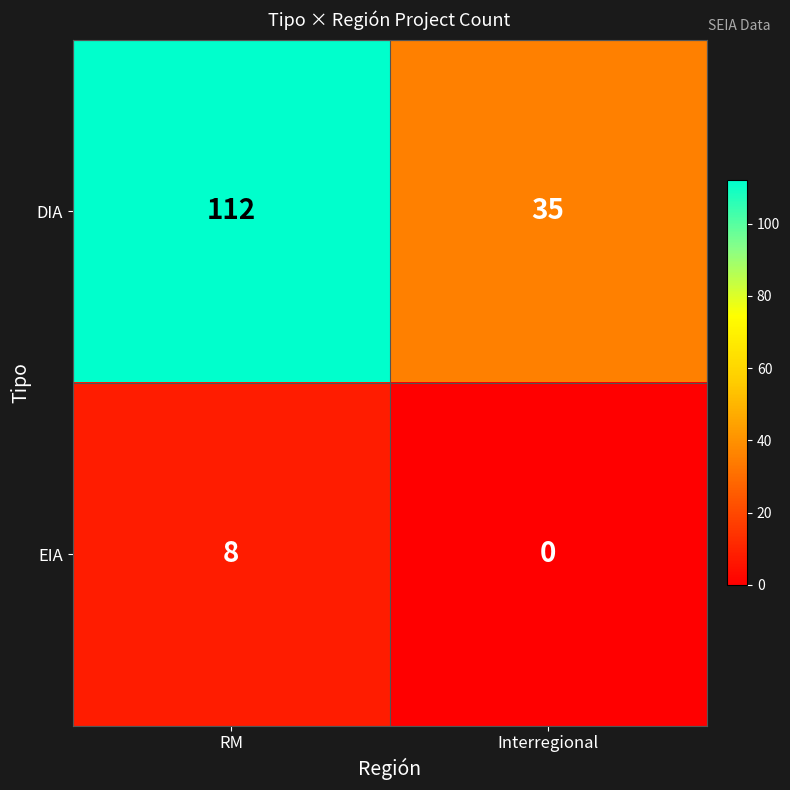

At which label is DIA closest to 73?

Interregional